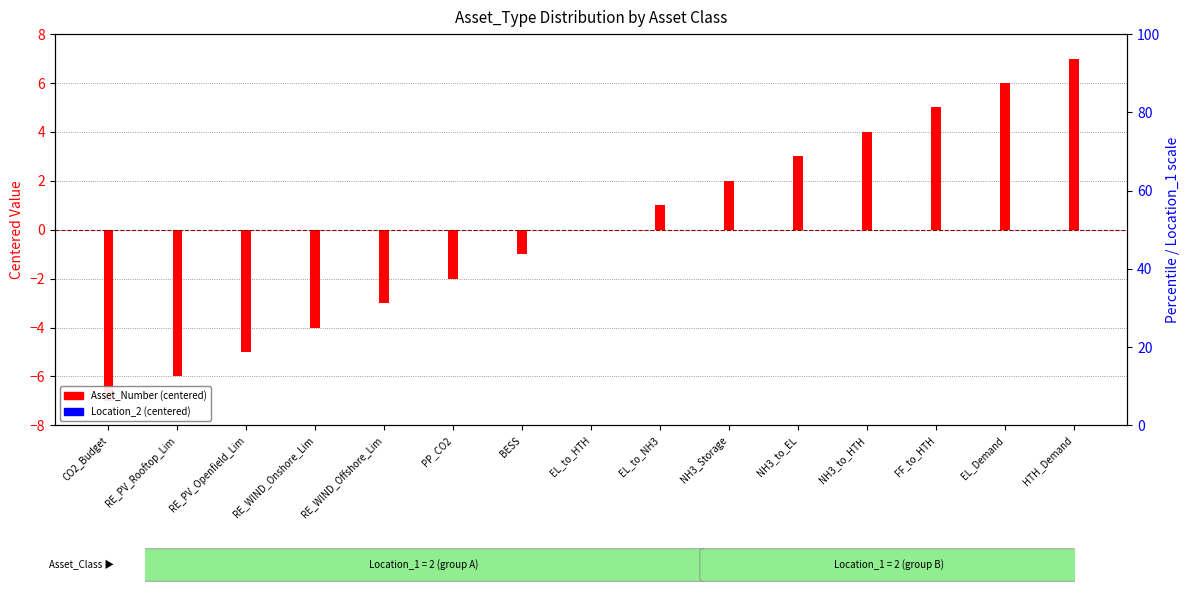

At how many categories does at least one series exceed 1?

6